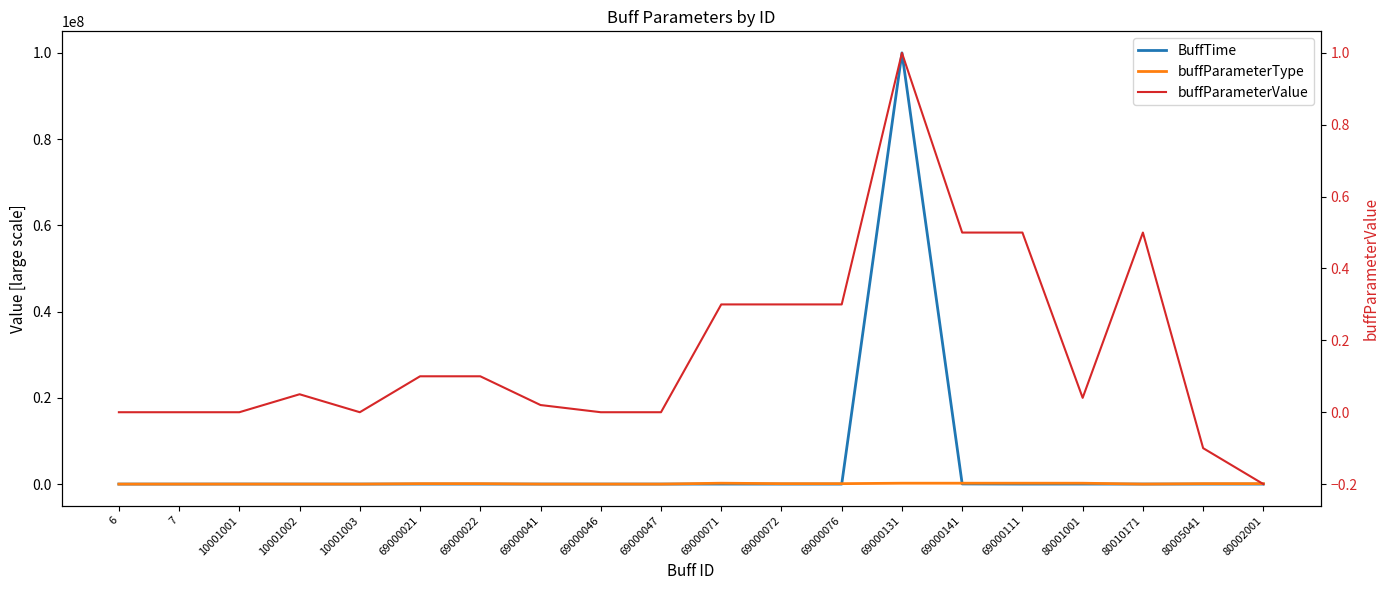

True or false: buffParameterValue has a value of 0.0 at 69000047.

True